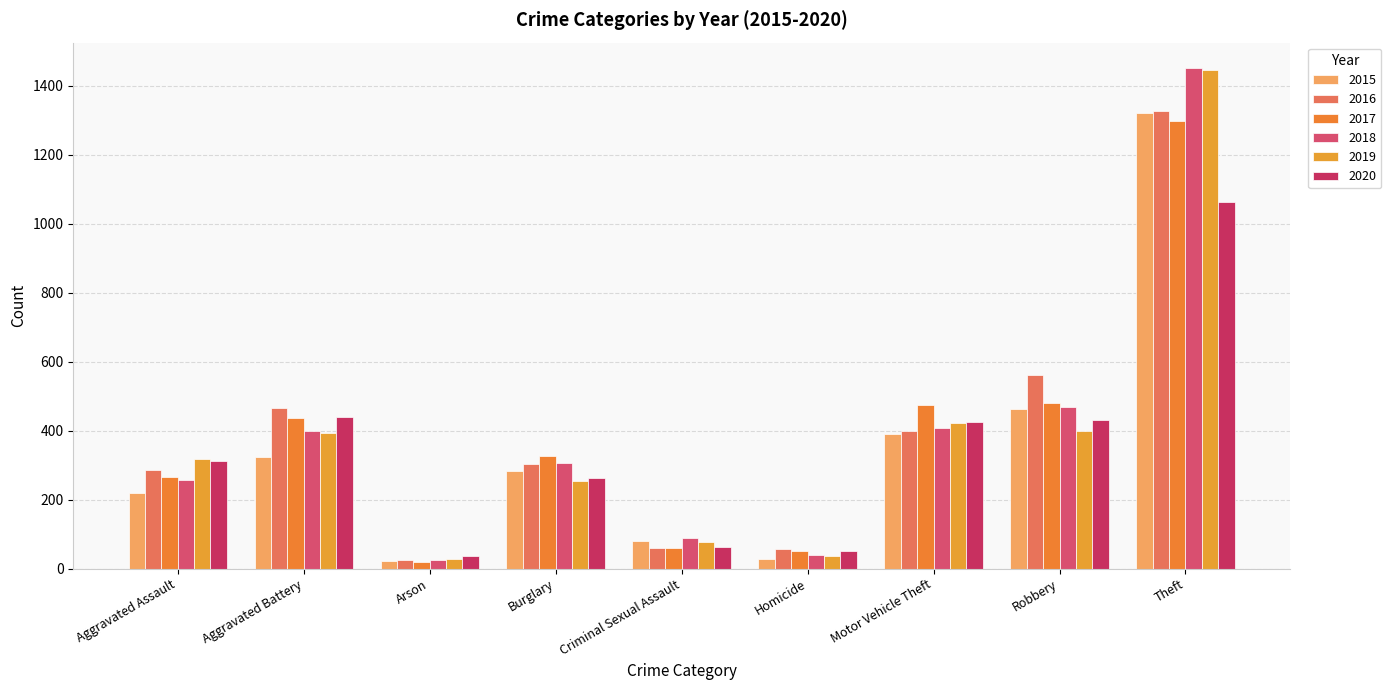

What is the difference between the second highest and minimum values in the 2015 series?

441